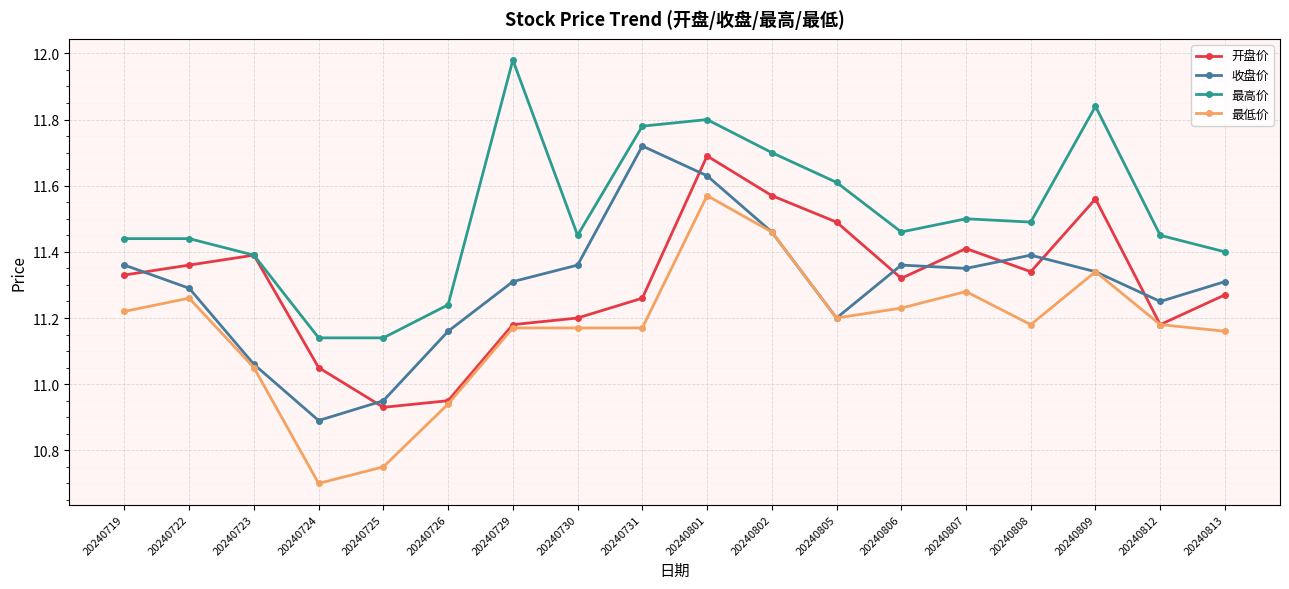

What is the difference between the highest and lowest values at 20240807?

0.2